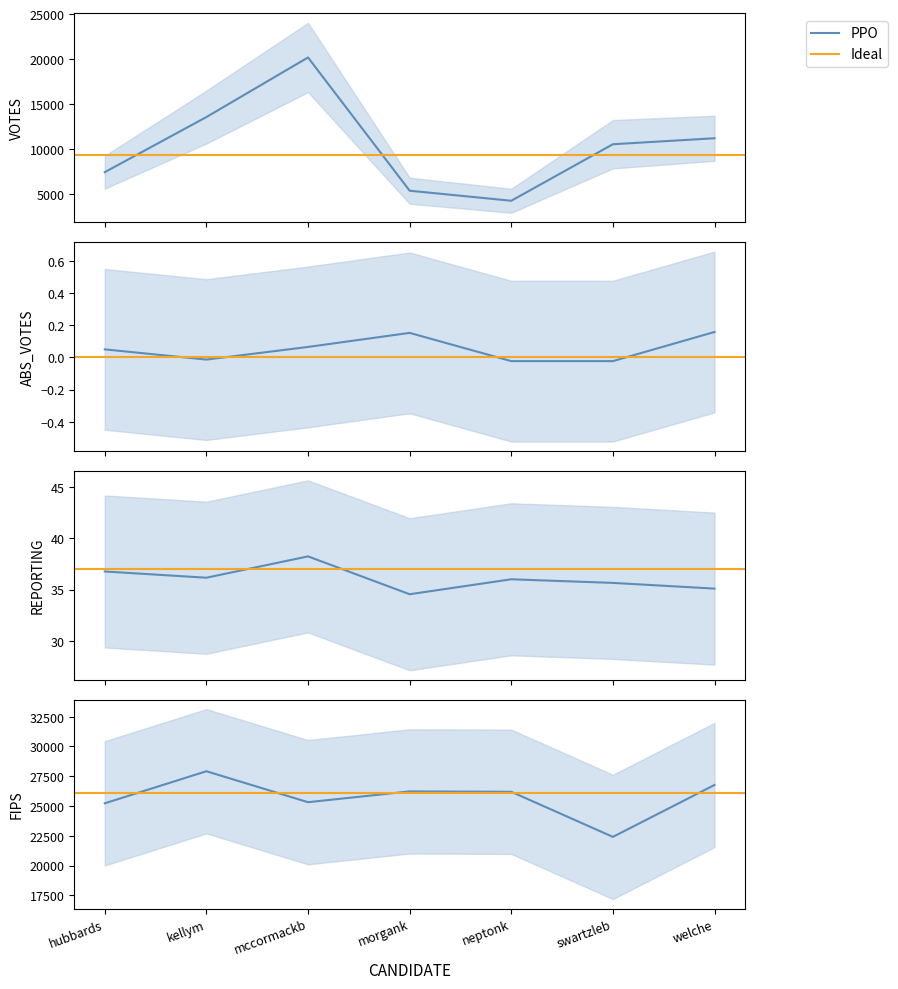

True or false: REPORTING and ABS_VOTES cross at least once.

False